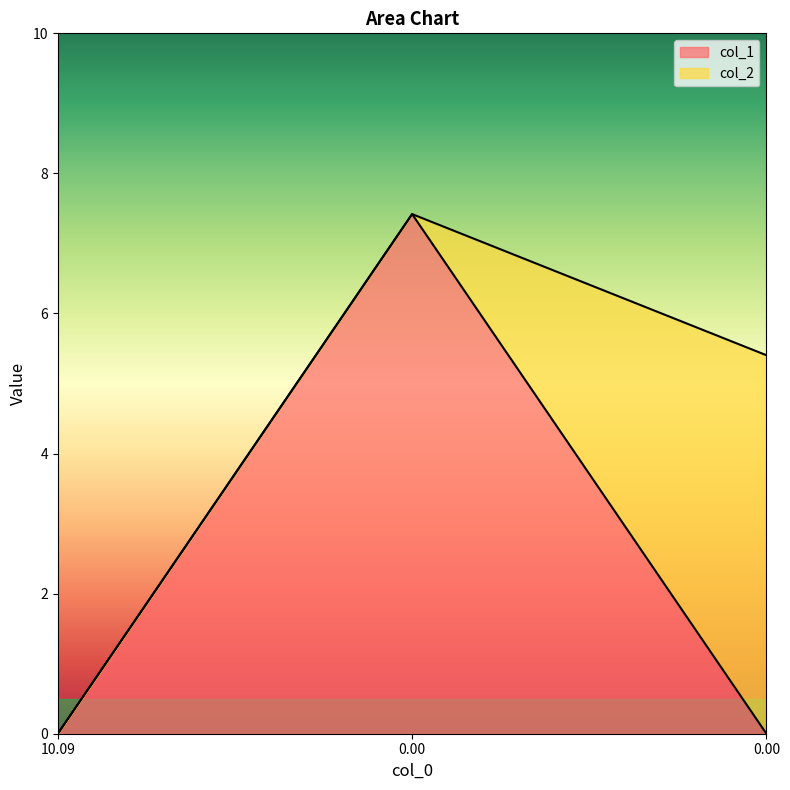

Does the chart display data point markers on the line(s)?

No